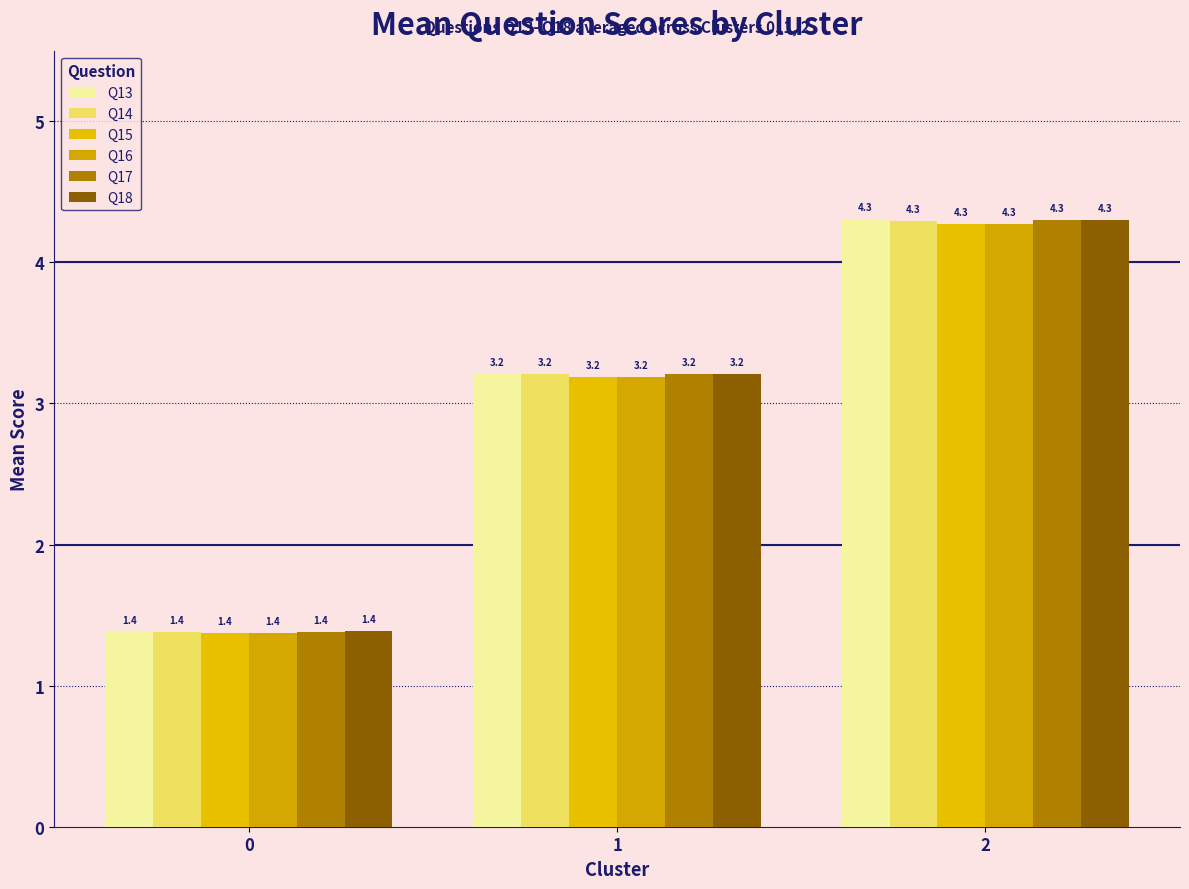

What is the difference between the Q17 values at 1 and 0?

1.8